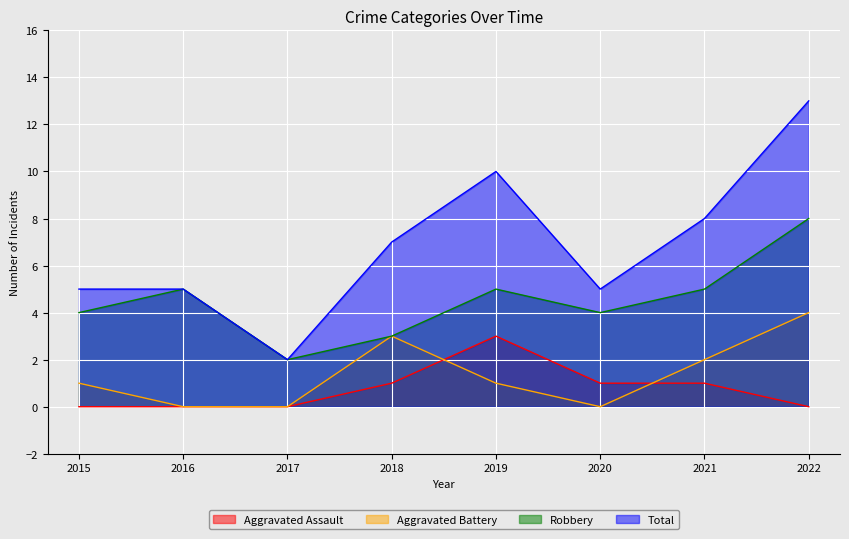

At how many categories does at least one series exceed 6?

4